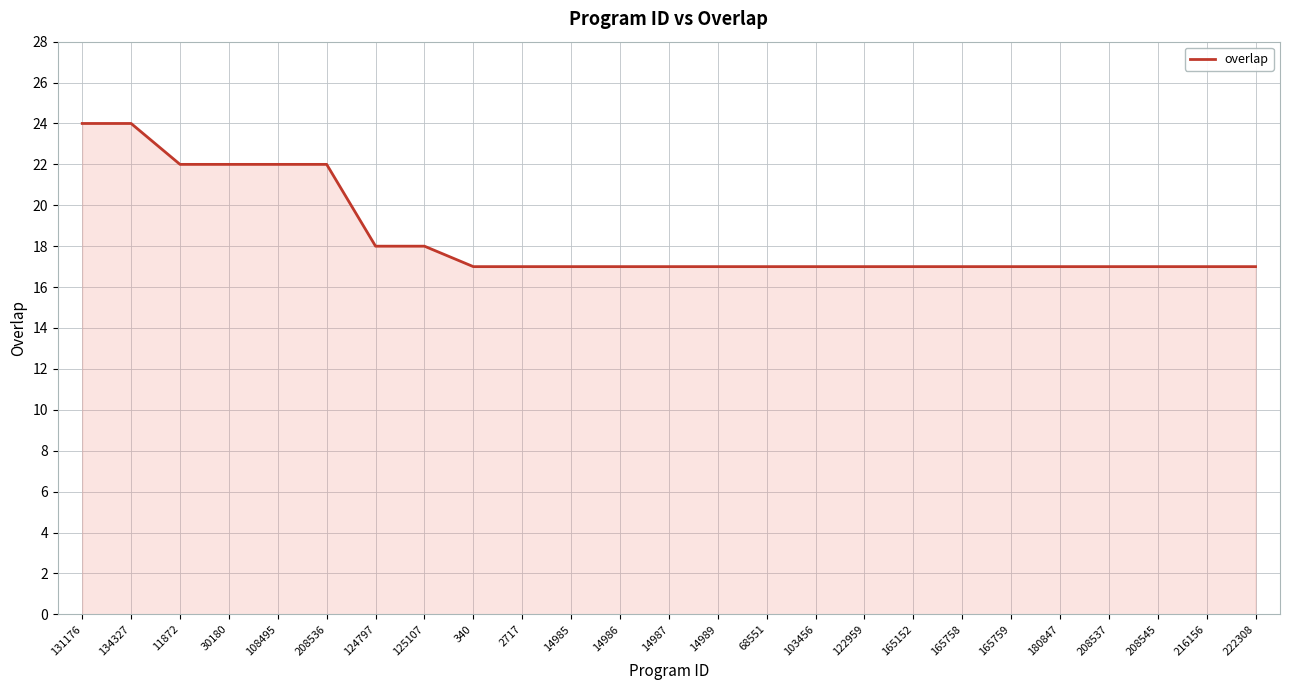

What is the maximum value shown in the chart?

24